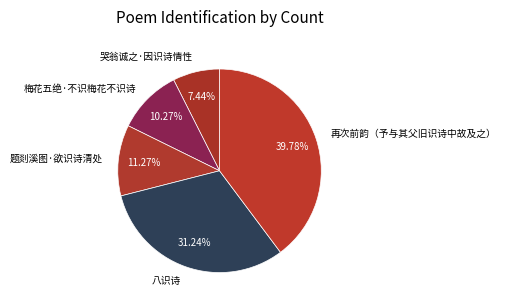

Does any single category account for the majority?

No